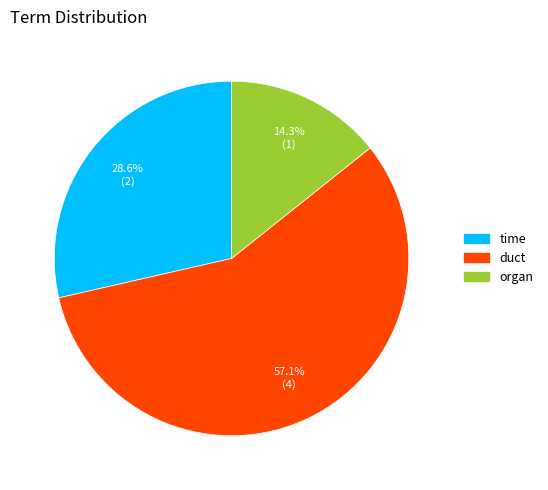

Does duct represent more than half of the total?

Yes